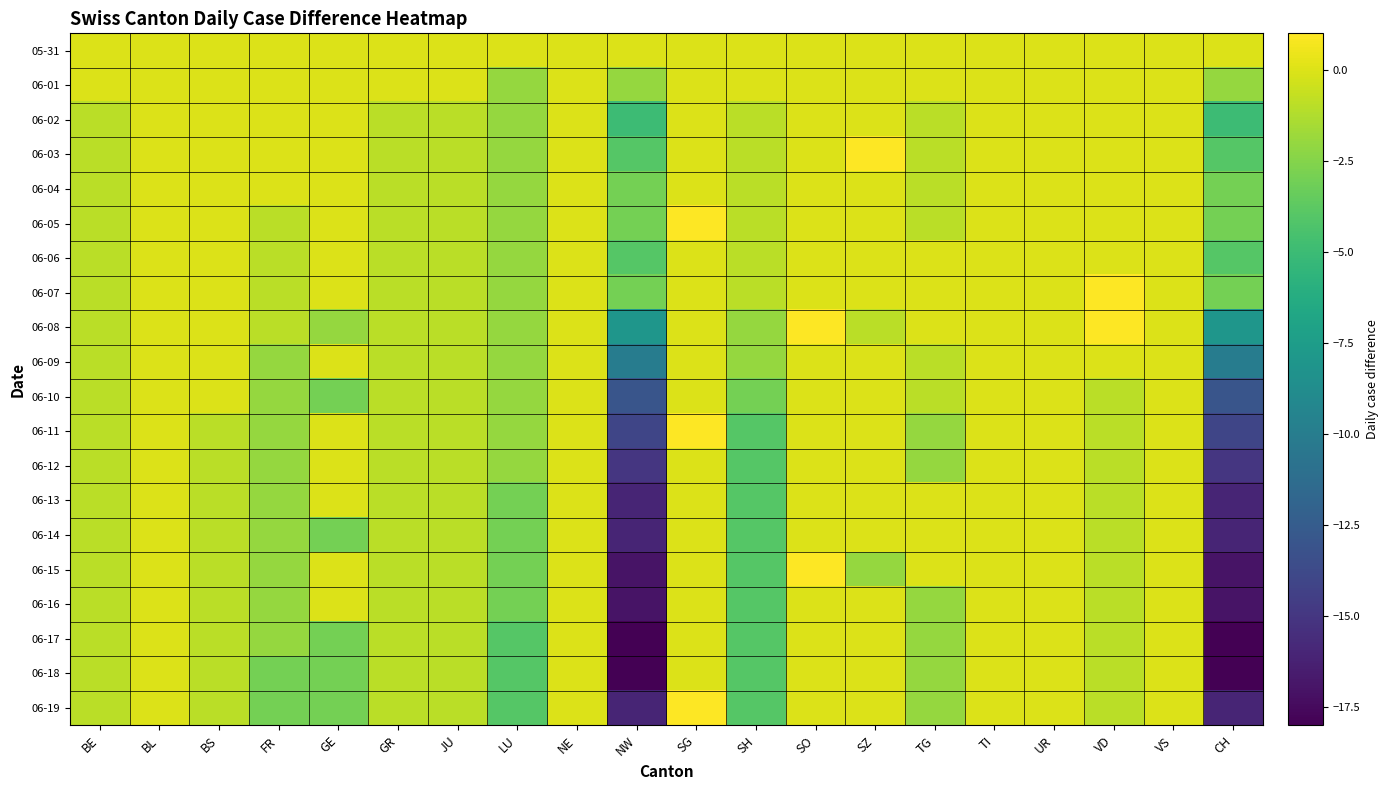

What is the maximum value shown in the chart?

1